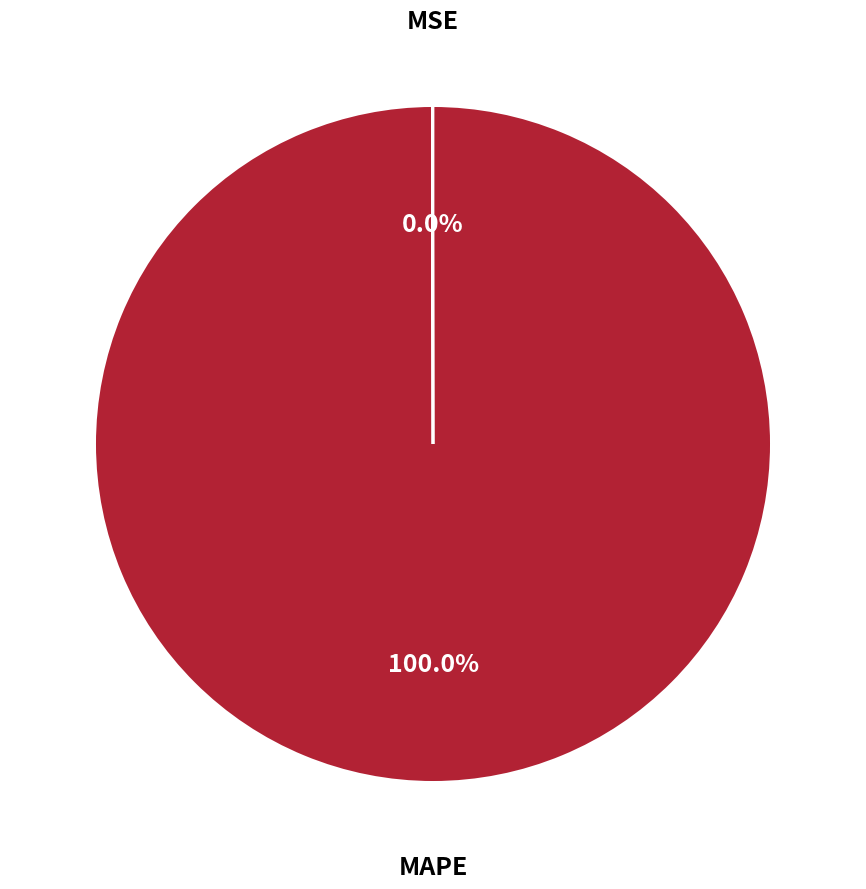

Which slice is the largest?

MAPE